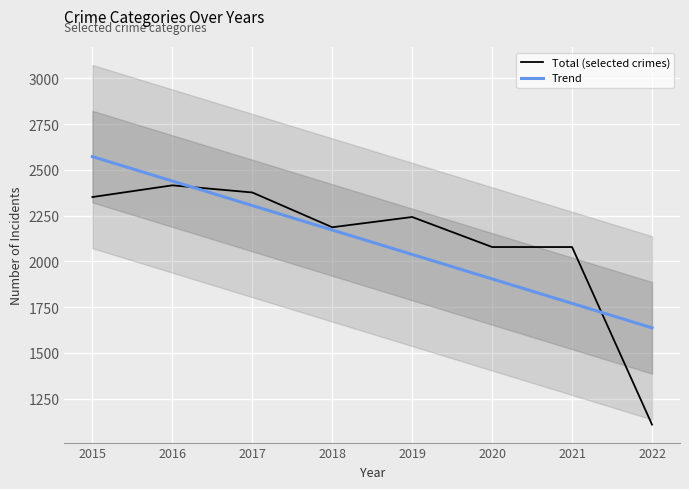

Where does the Total (selected crimes) series first go above 2242?

2015